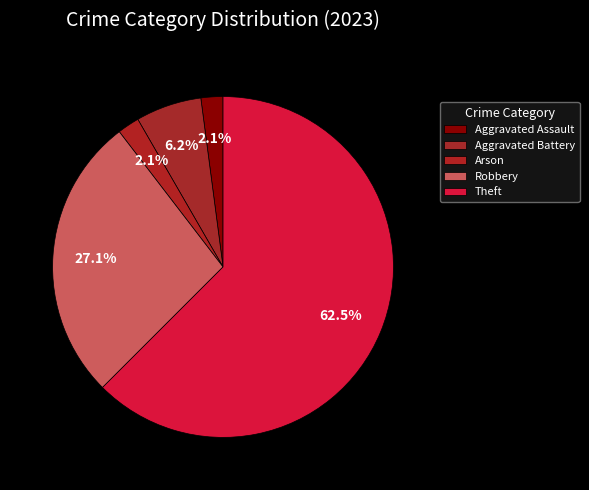

True or false: Robbery accounts for 27% of the total.

True